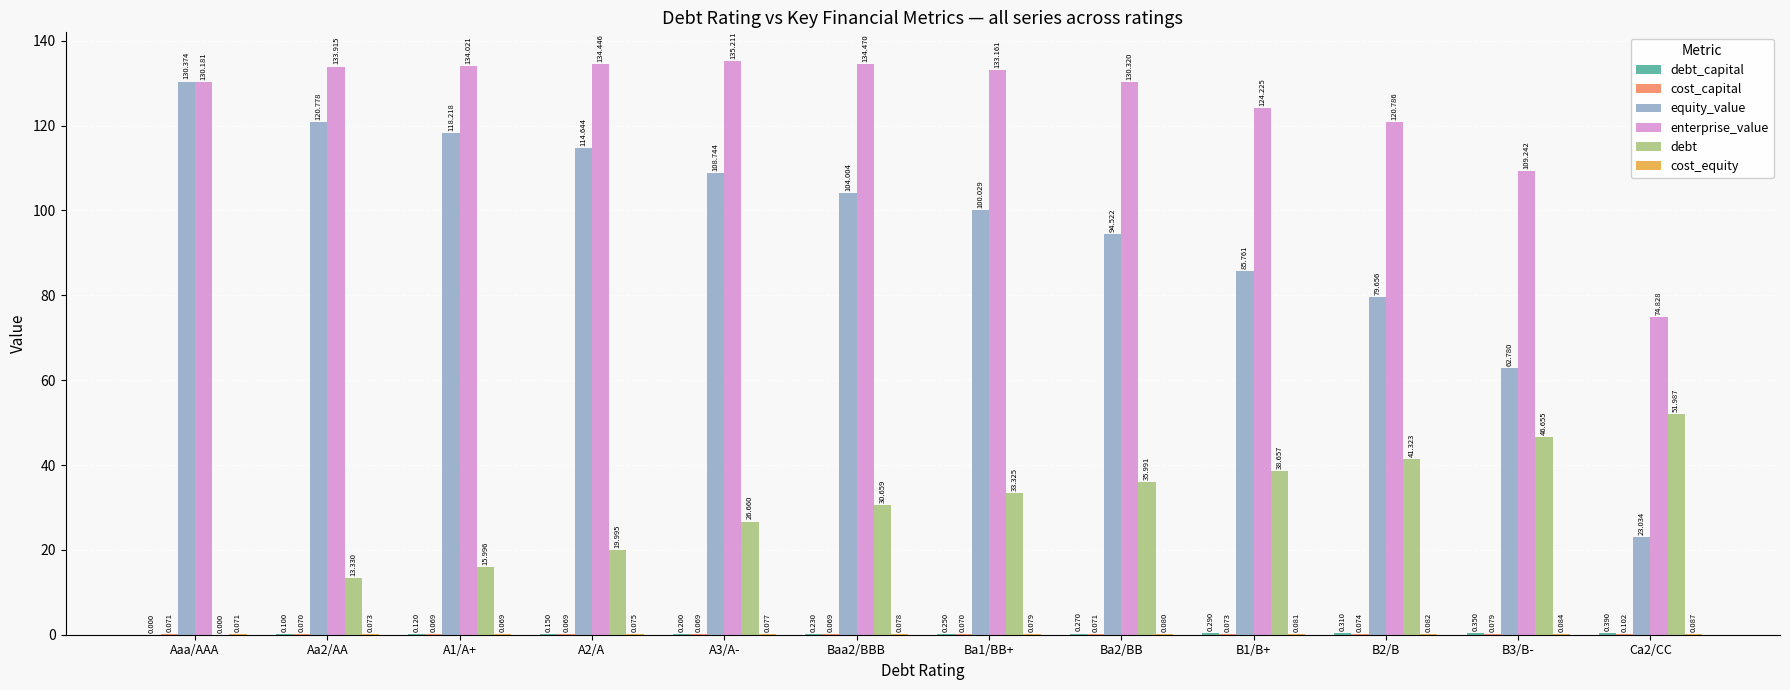

Are the bars grouped side by side (vs. stacked)?

Yes